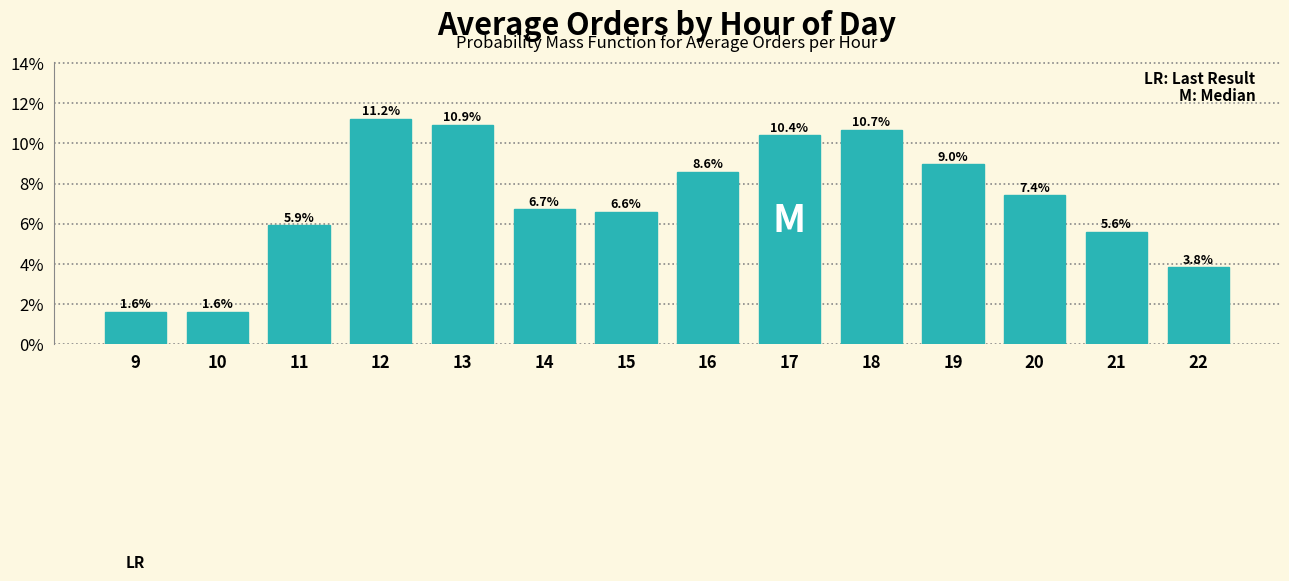

Reading right to left, transcribe all the data shown in this chart.

3.8	5.6	7.4	9.0	10.7	10.4	8.6	6.6	6.7	10.9	11.2	5.9	1.6	1.6